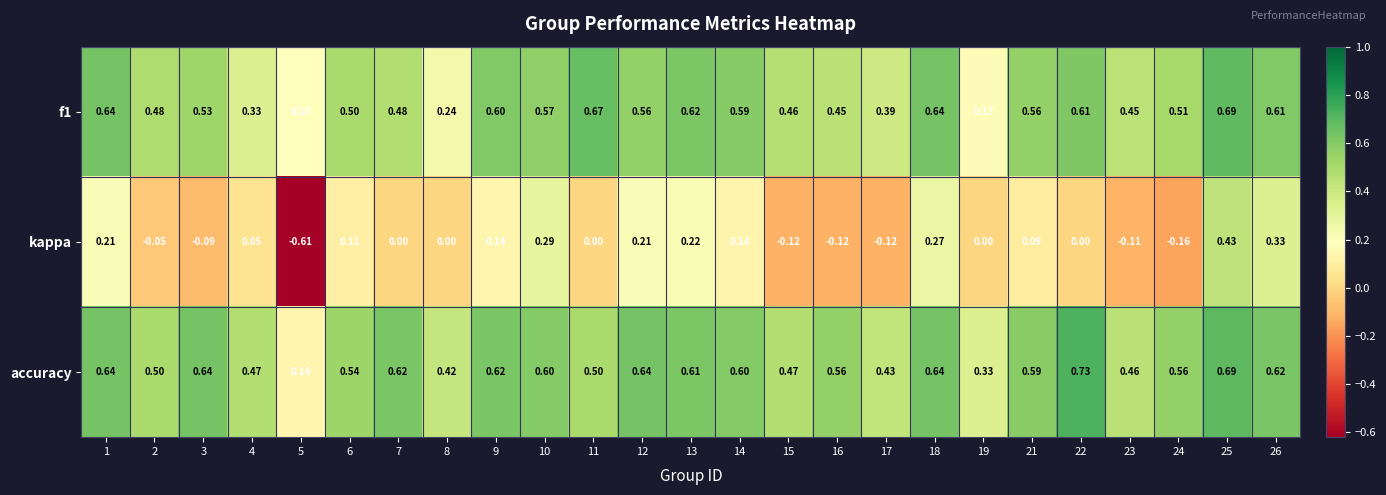

Which series has the largest total across all categories?

accuracy